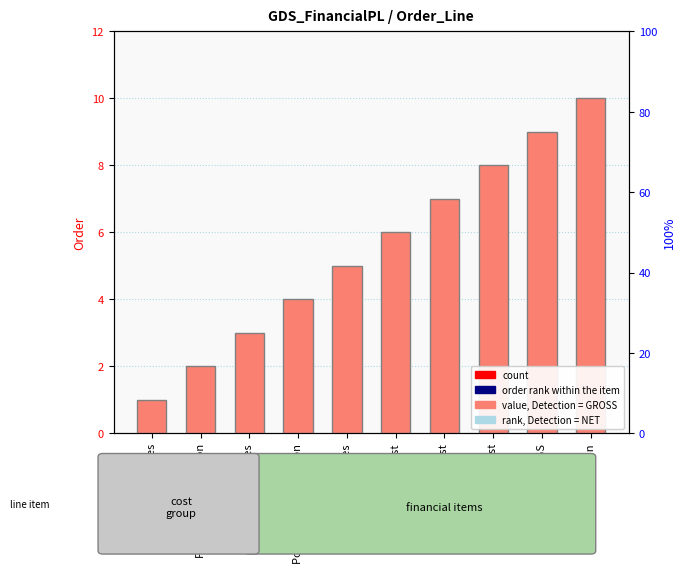

Are the bars grouped side by side (vs. stacked)?

No